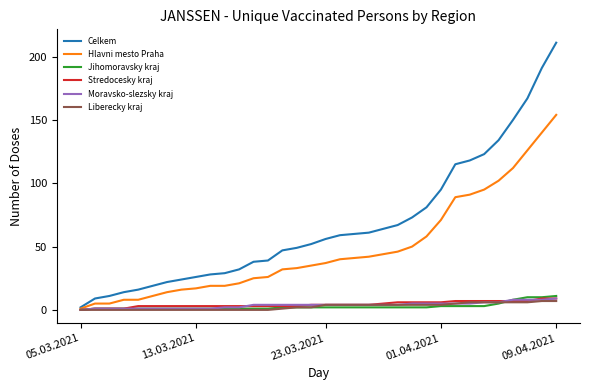

Which series has the largest range (max minus min)?

Celkem